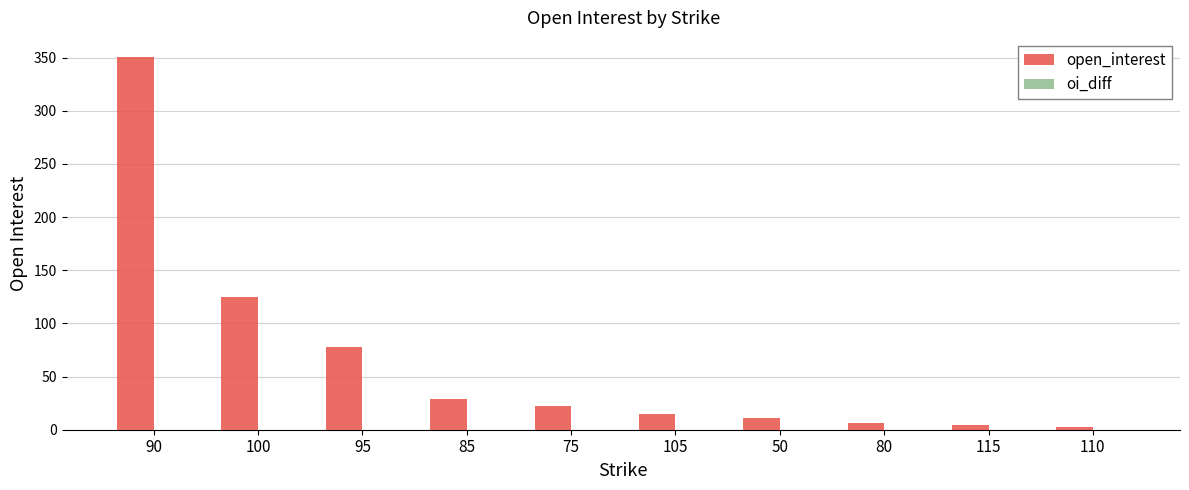

At which label is the value closest to 177?

100